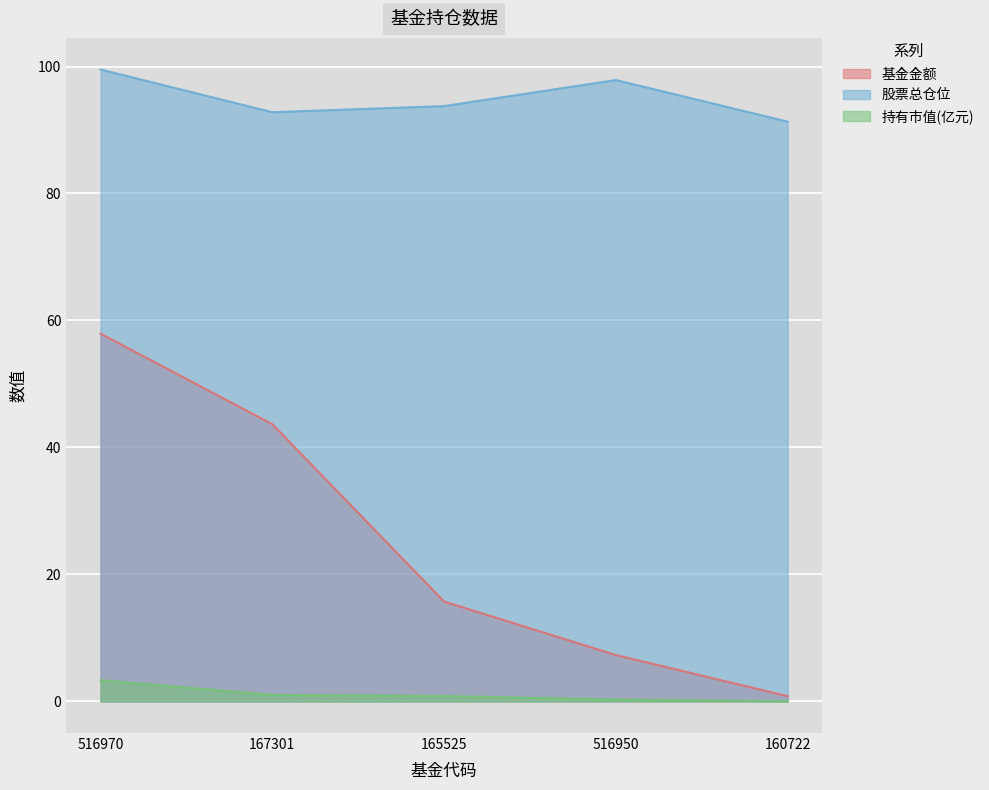

Which series has the largest range (max minus min)?

基金金额